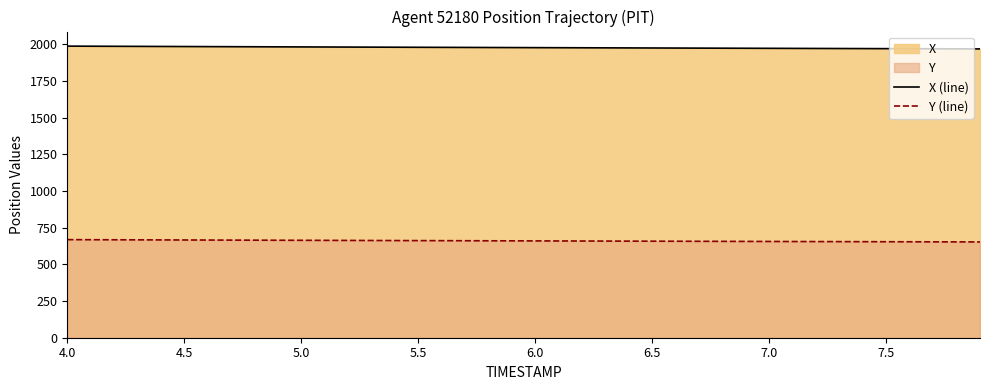

The value of Y (line) at 5.0 is 664.4. True or false?

True